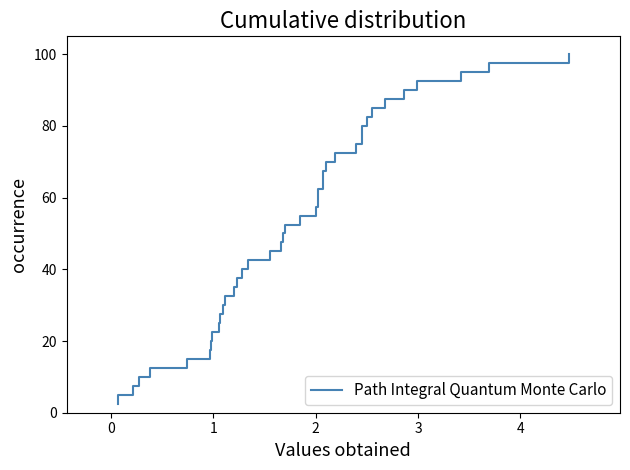

What is the sum of all values?

2050.0